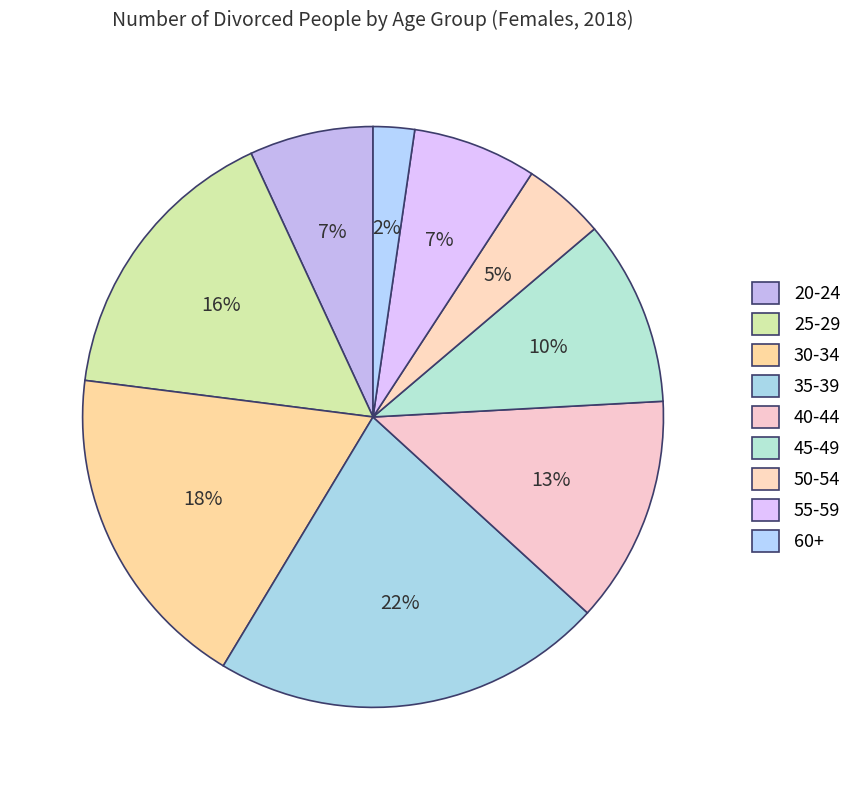

To the nearest percent, what is the difference between the 25-29 and 20-24 slice percentages?

9%